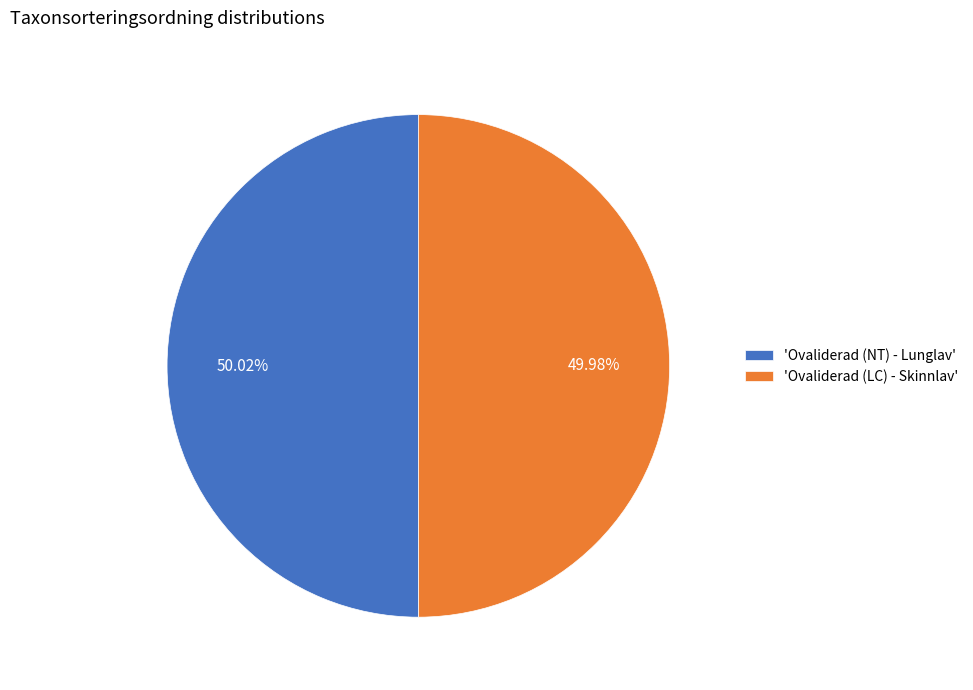

How many segments does this pie chart have?

2